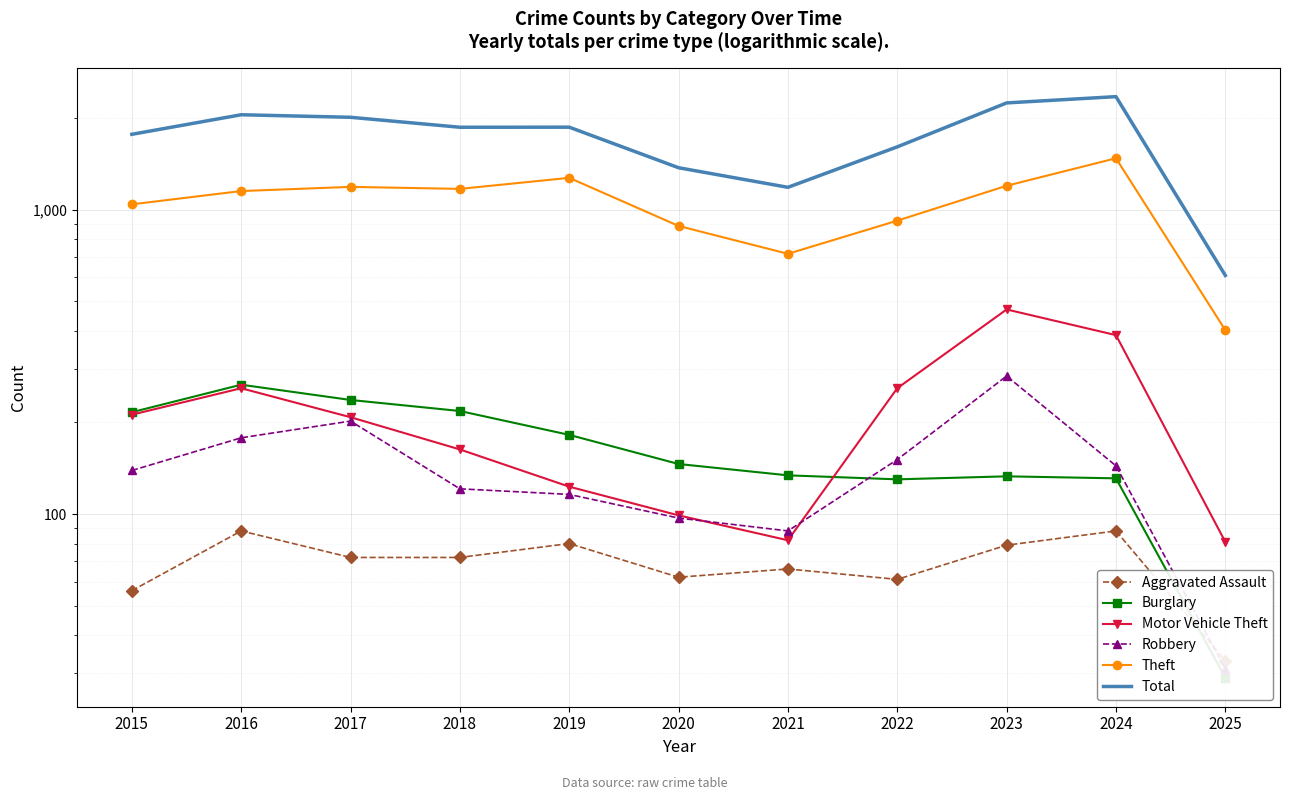

Reading left to right, list all the values displayed in this chart.

Aggravated Assault: 2015=56	2016=88	2017=72	2018=72	2019=80	2020=62	2021=66	2022=61	2023=79	2024=88	2025=33
Burglary: 2015=216	2016=266	2017=237	2018=218	2019=182	2020=146	2021=134	2022=130	2023=133	2024=131	2025=29
Motor Vehicle Theft: 2015=212	2016=259	2017=208	2018=163	2019=123	2020=99	2021=82	2022=259	2023=470	2024=387	2025=81
Robbery: 2015=139	2016=178	2017=202	2018=121	2019=116	2020=97	2021=88	2022=151	2023=284	2024=144	2025=31
Theft: 2015=1041	2016=1151	2017=1188	2018=1170	2019=1272	2020=884	2021=716	2022=920	2023=1198	2024=1475	2025=402
Total: 2015=1768	2016=2050	2017=2011	2018=1865	2019=1866	2020=1373	2021=1184	2022=1608	2023=2242	2024=2351	2025=608